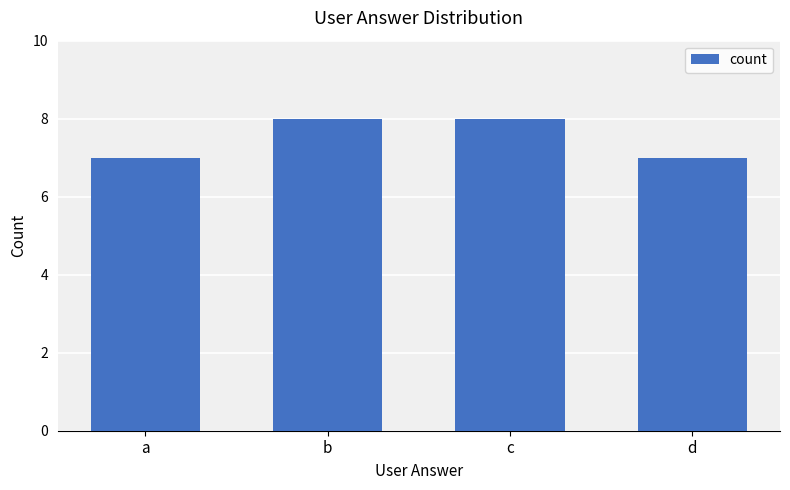

What is the maximum value shown in the chart?

8